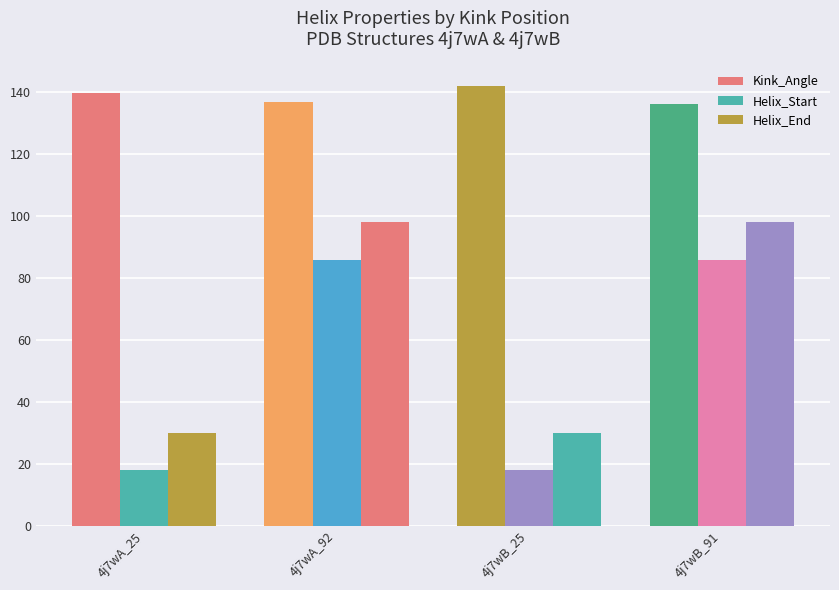

How many values in the Kink_Angle series are below 139?

2